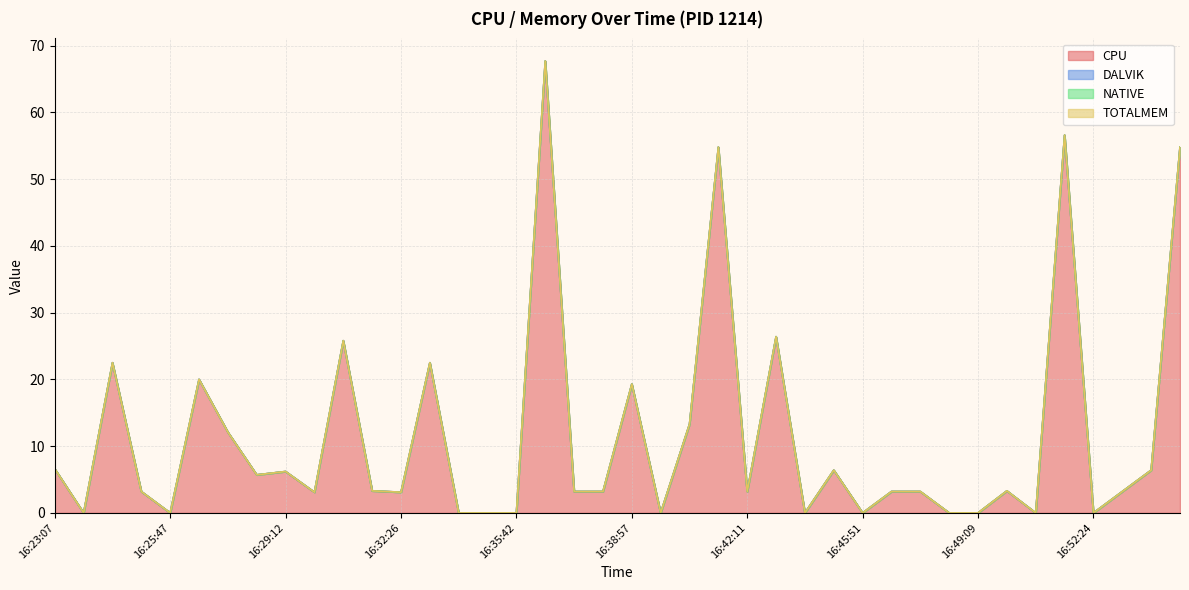

The CPU series shows 54.8 at 16:41:22. True or false?

True